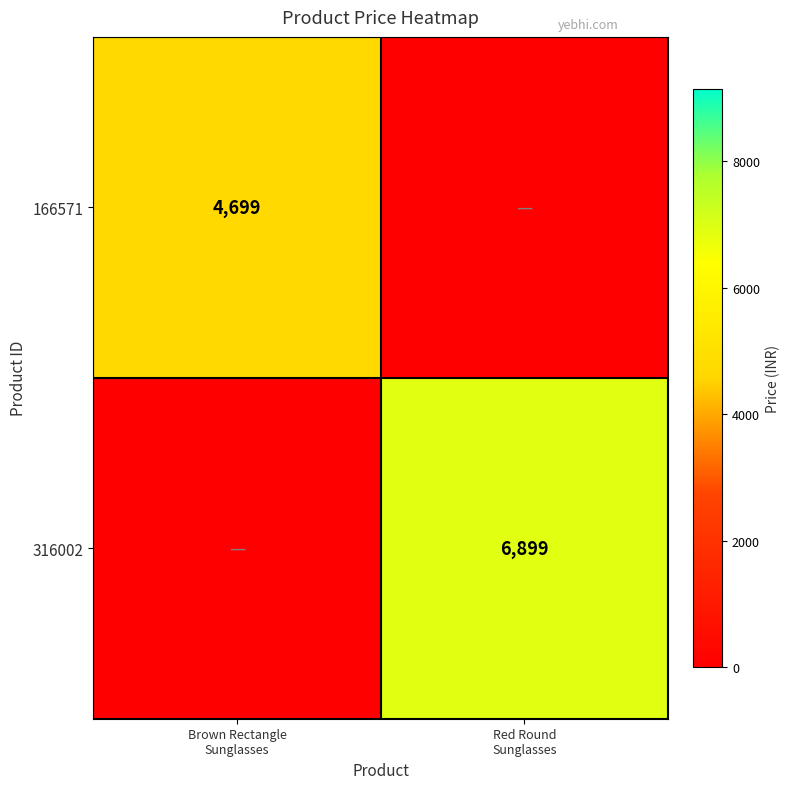

List the series in order of their peak value, highest first.

316002, 166571